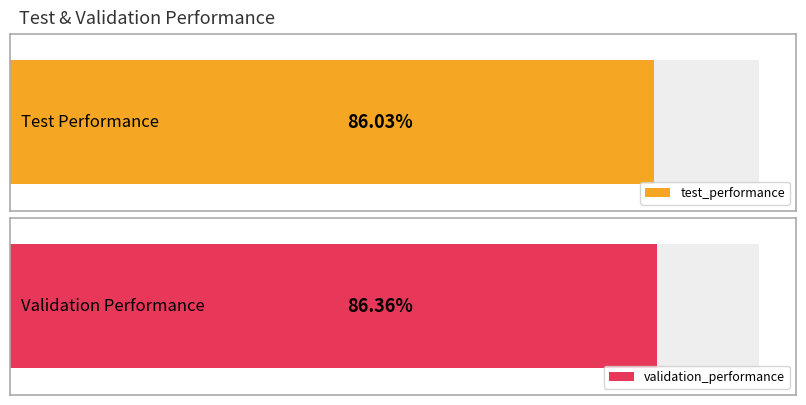

Are the bars horizontal?

Yes